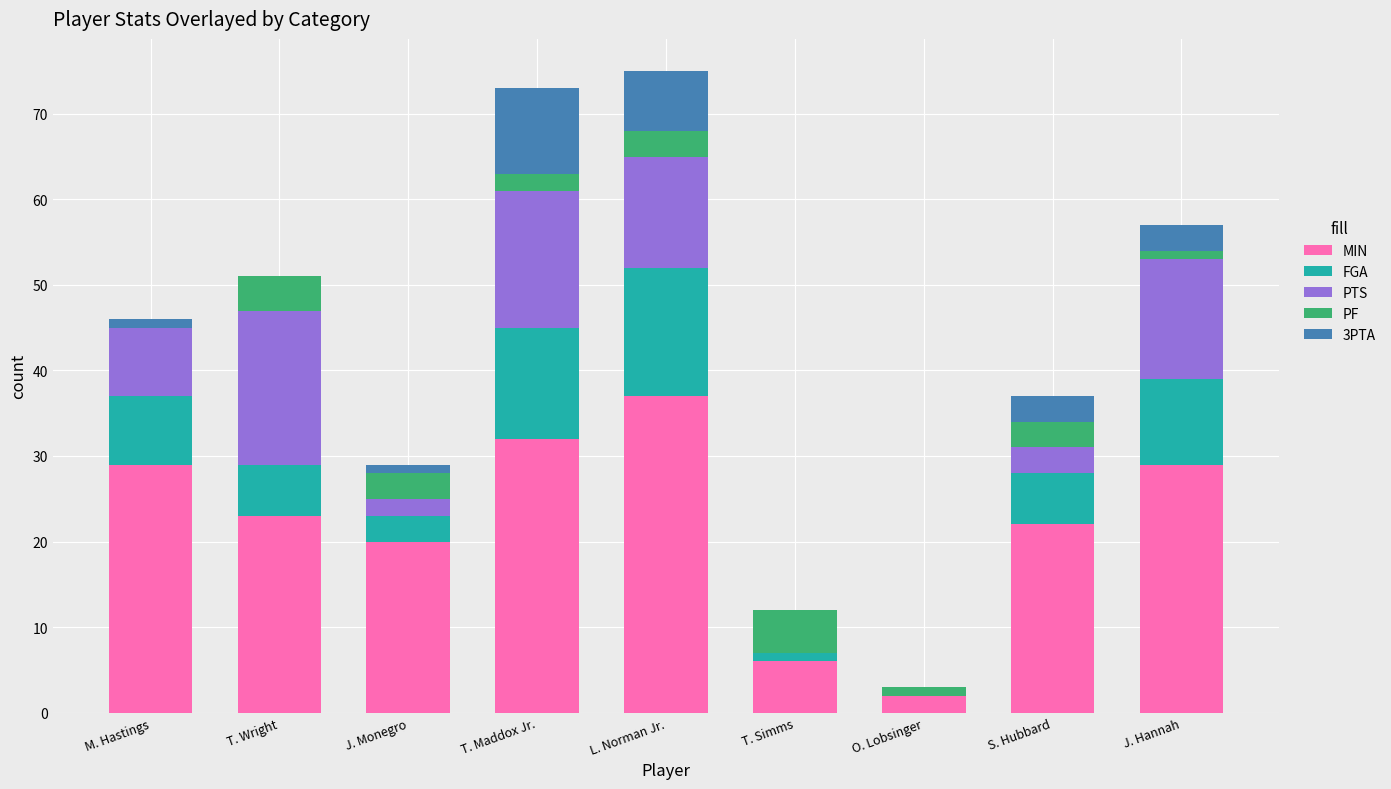

Where is MIN nearest to the value 19?

J. Monegro